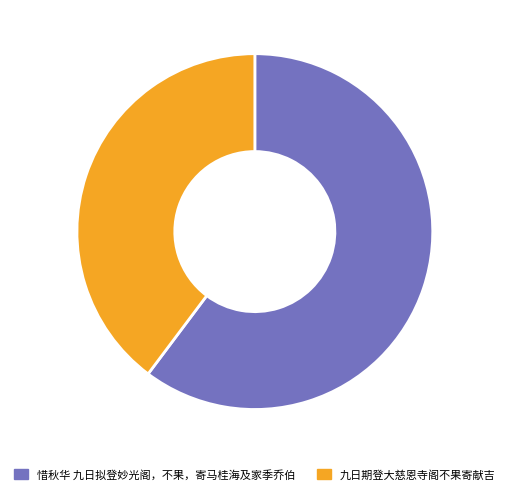

Which slice is the smallest?

九日期登大慈恩寺阁不果寄献吉